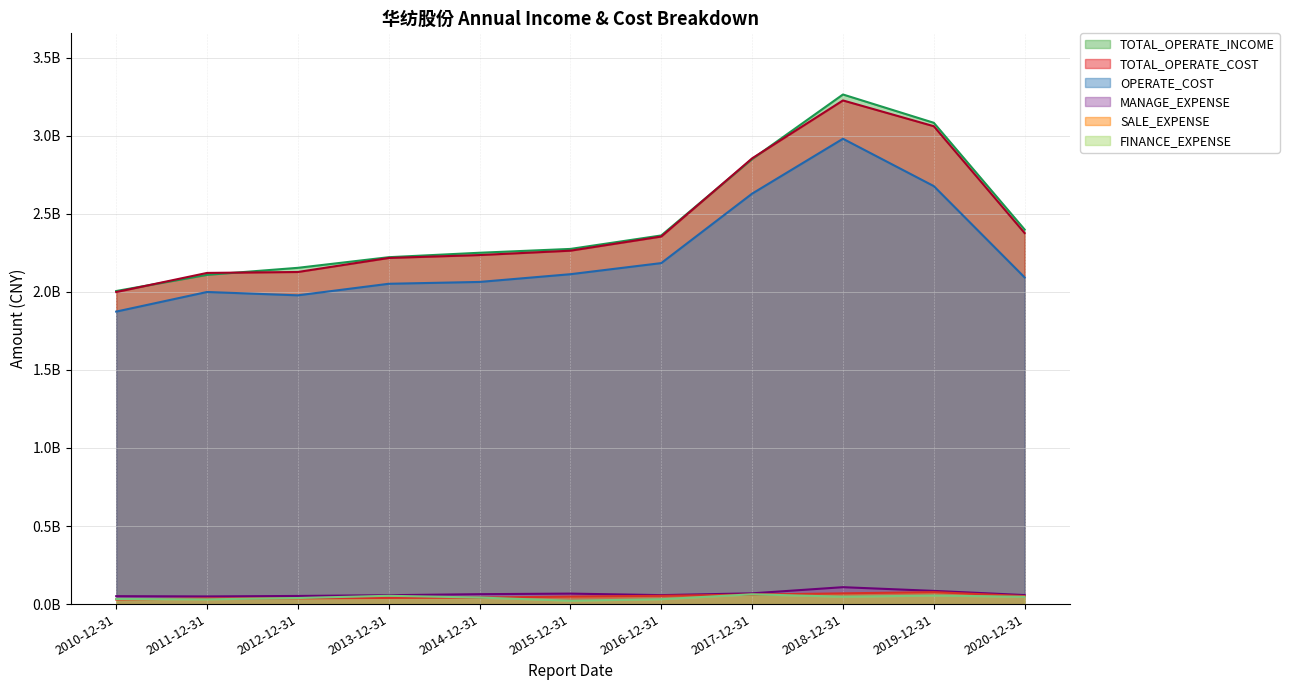

What is the approximate value of FINANCE_EXPENSE at 2013-12-31?

53196923.7